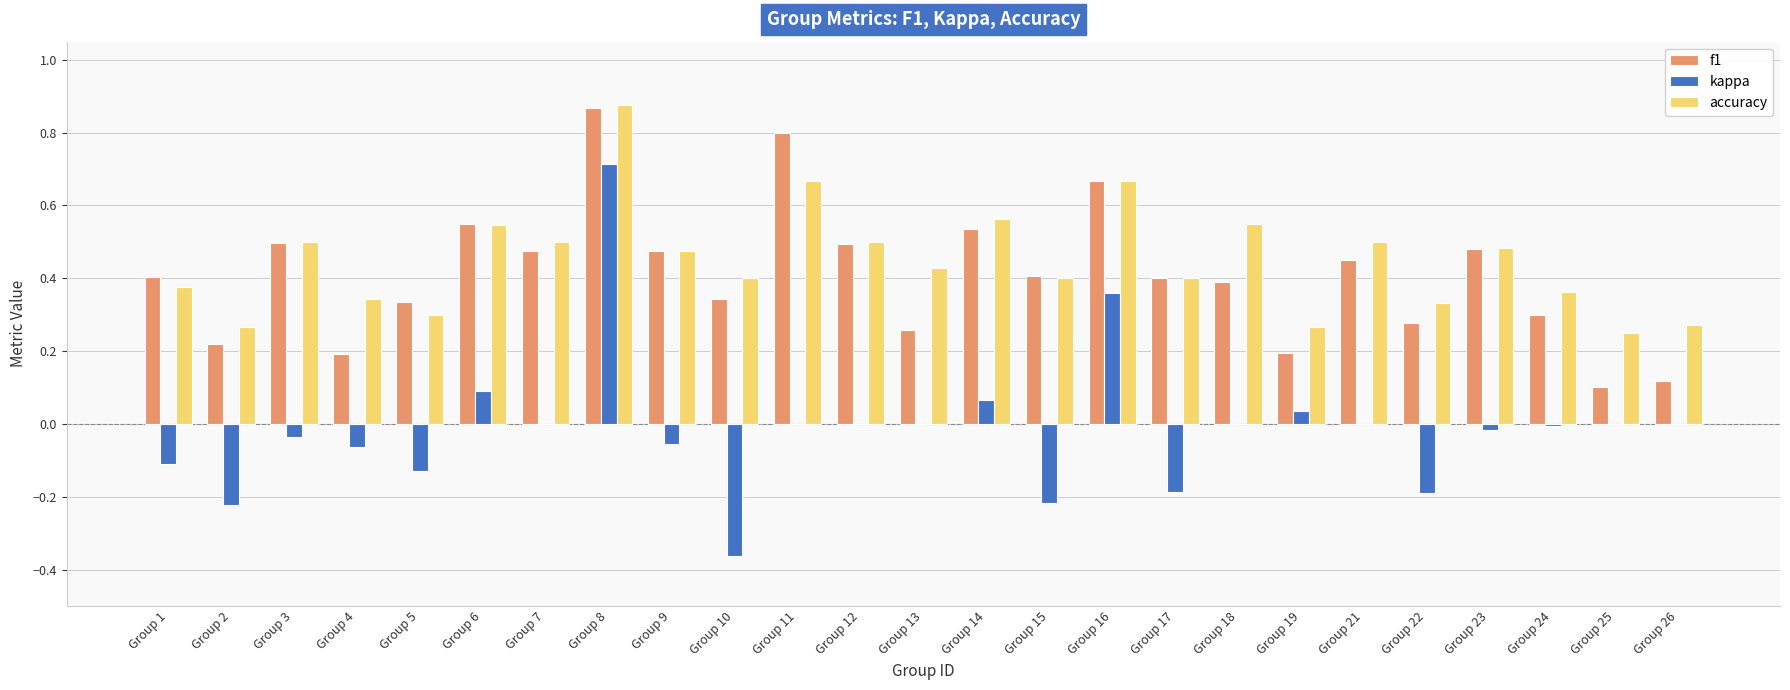

What are all the series names shown in the legend?

f1, kappa, accuracy